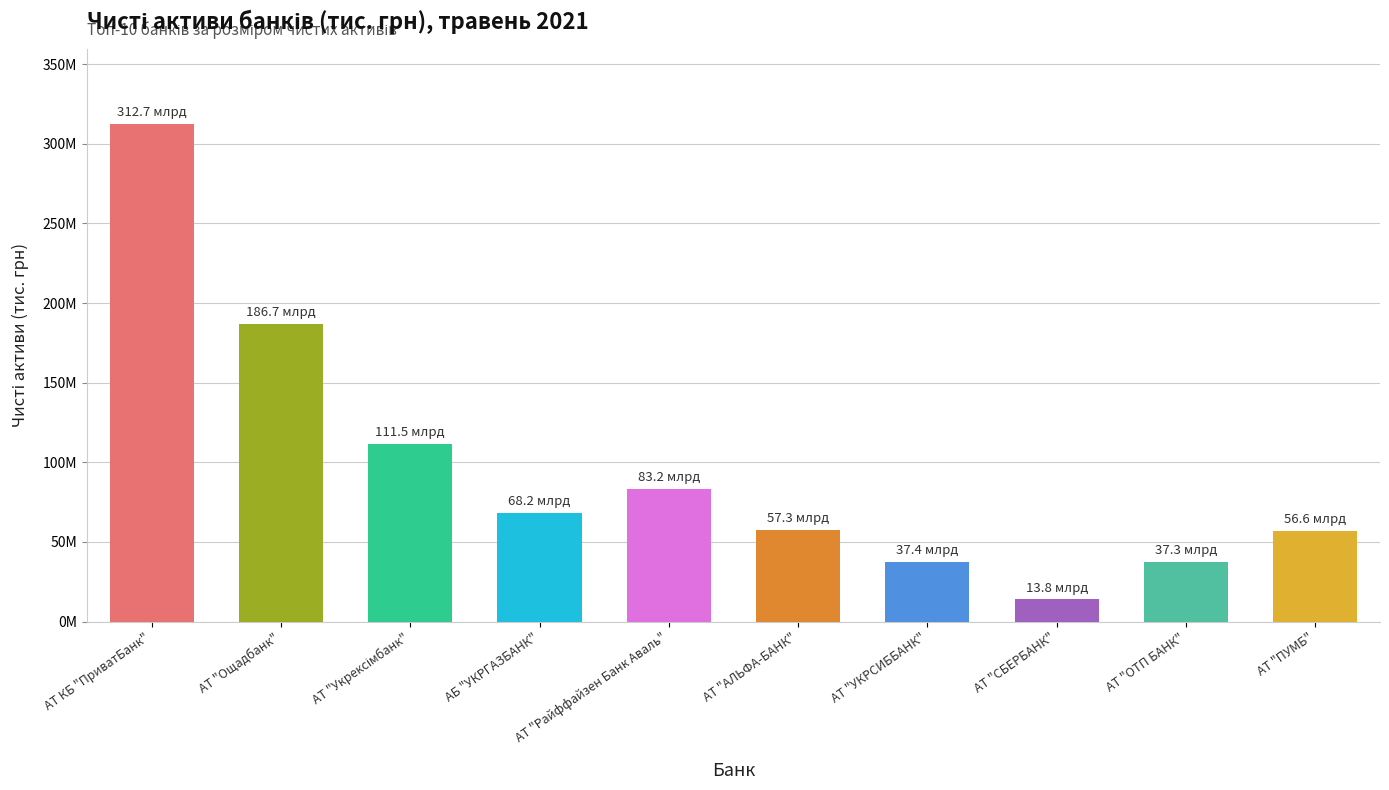

Reading right to left, transcribe all the data shown in this chart.

АТ "ПУМБ"=56631219.4	АТ "ОТП БАНК"=37276581.5	АТ "СБЕРБАНК"=13823741.9	АТ "УКРСИББАНК"=37448033.6	АТ "АЛЬФА-БАНК"=57293838.0	АТ "Райффайзен Банк Аваль"=83221901.9	АБ "УКРГАЗБАНК"=68246252.7	АТ "Укрексімбанк"=111498561.9	АТ "Ощадбанк"=186699849.8	АТ КБ "ПриватБанк"=312713425.8